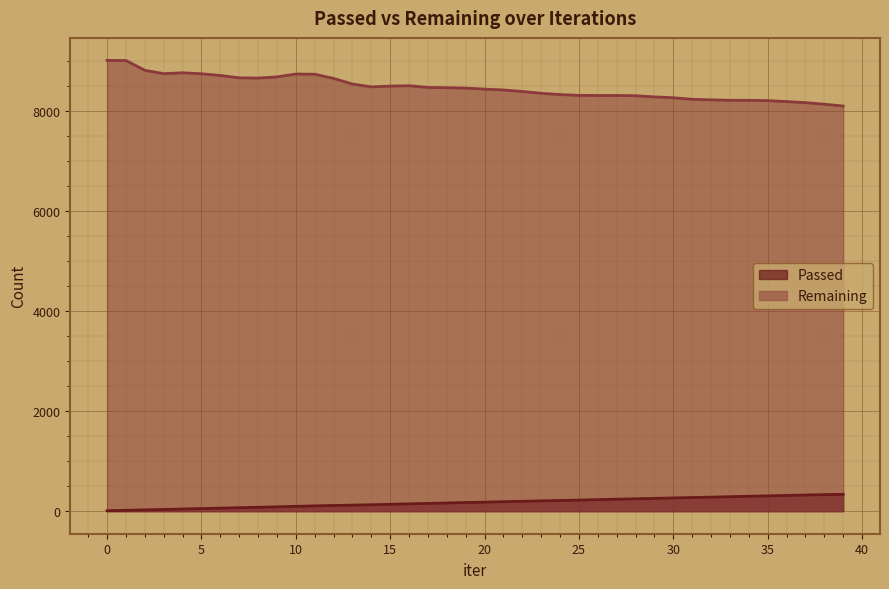

What are all the series names shown in the legend?

Passed, Remaining